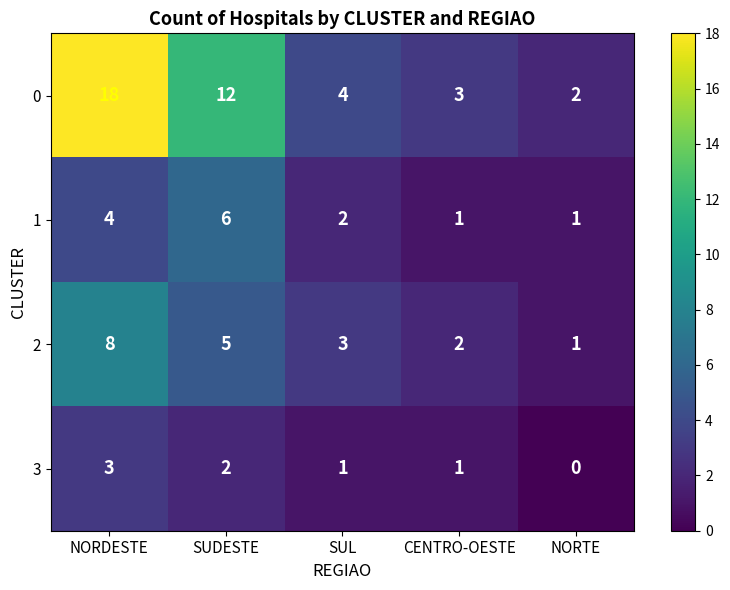

Which category has the highest value in the 3 series?

NORDESTE